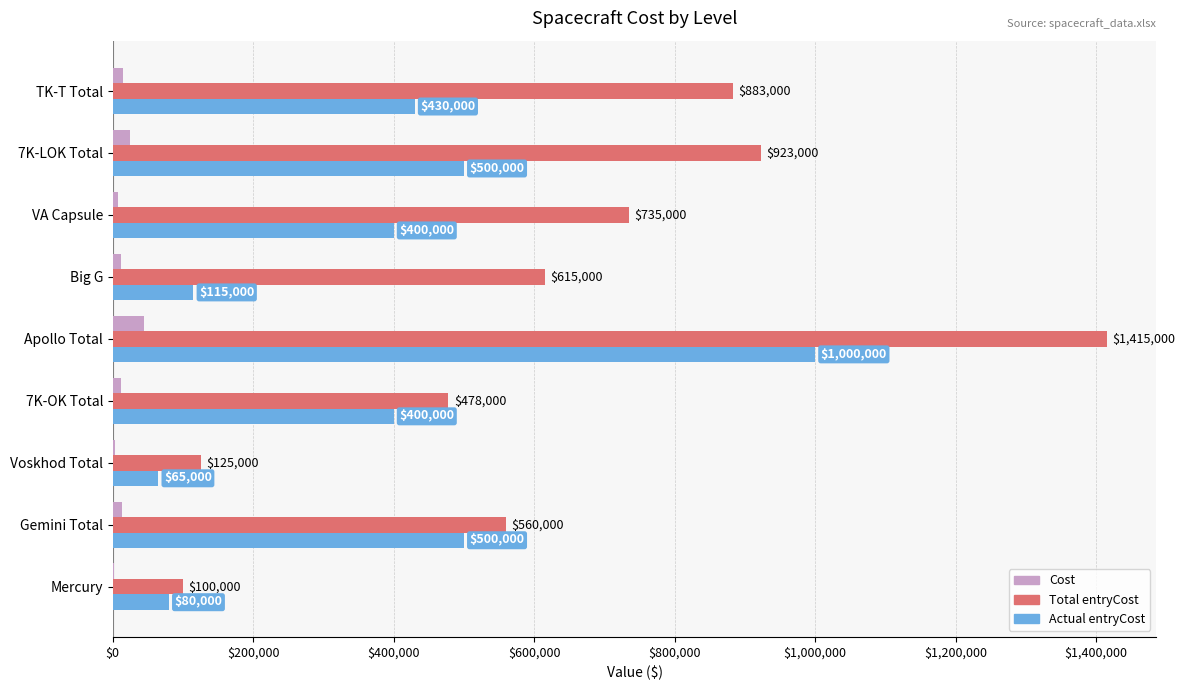

At which label does Actual entryCost reach its peak?

Apollo Total